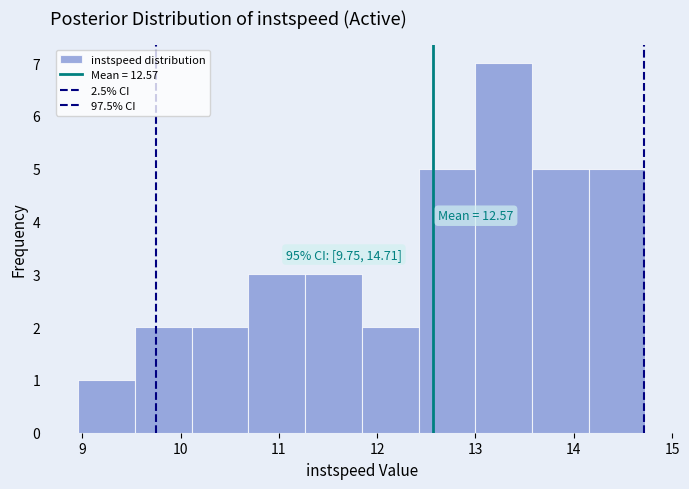

Over which range of the x-axis is the bar tallest?

13.0 to 13.6